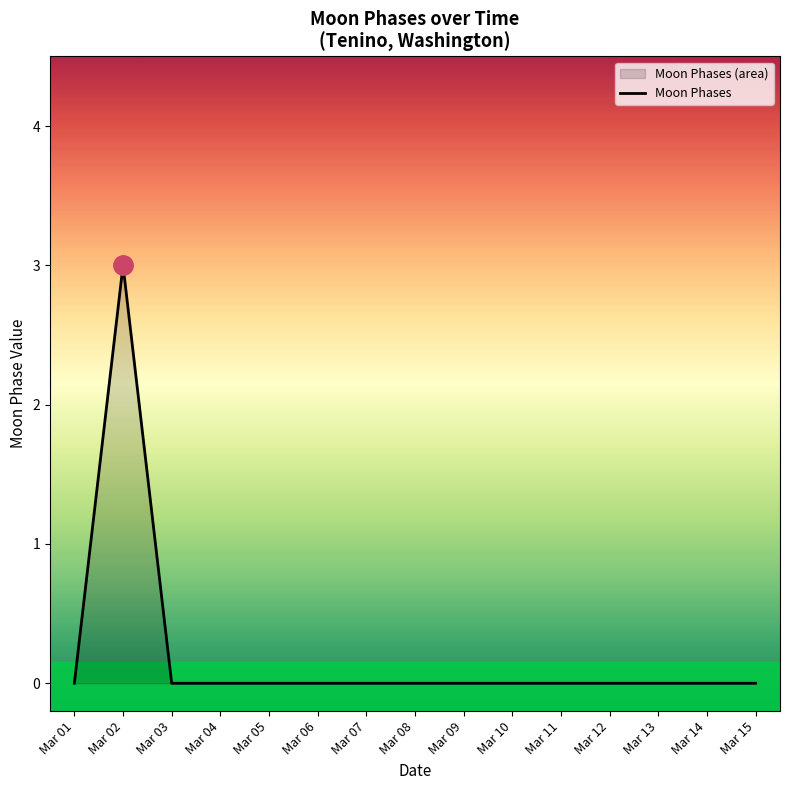

How many lines are shown in the chart?

1